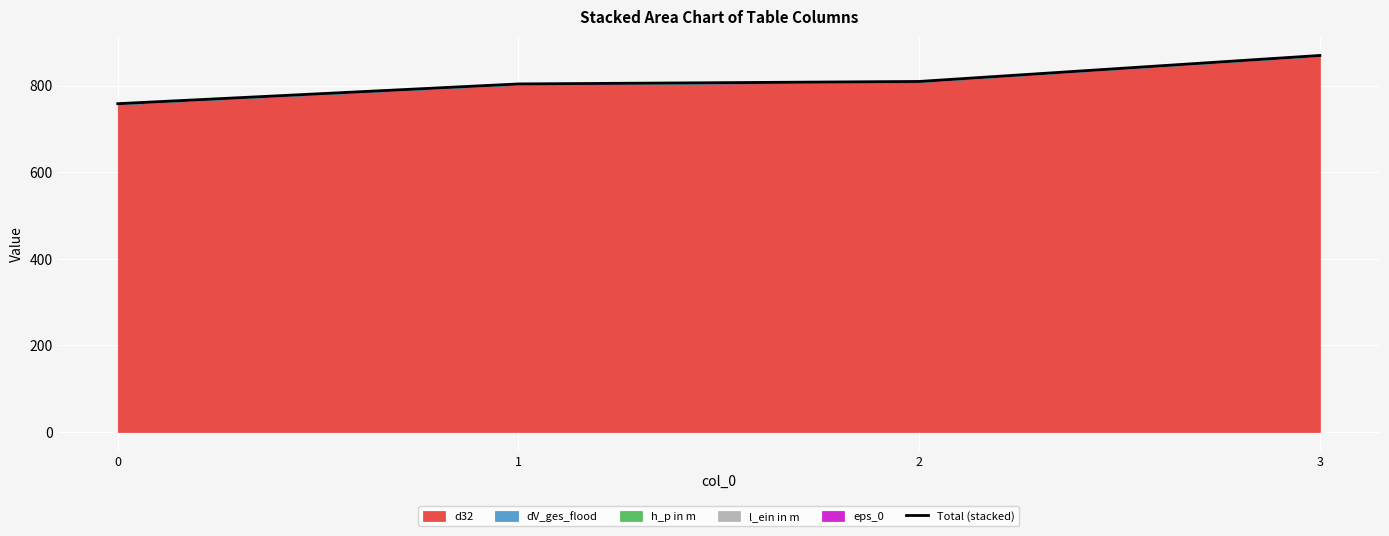

What value does the data have at 2?

809.7